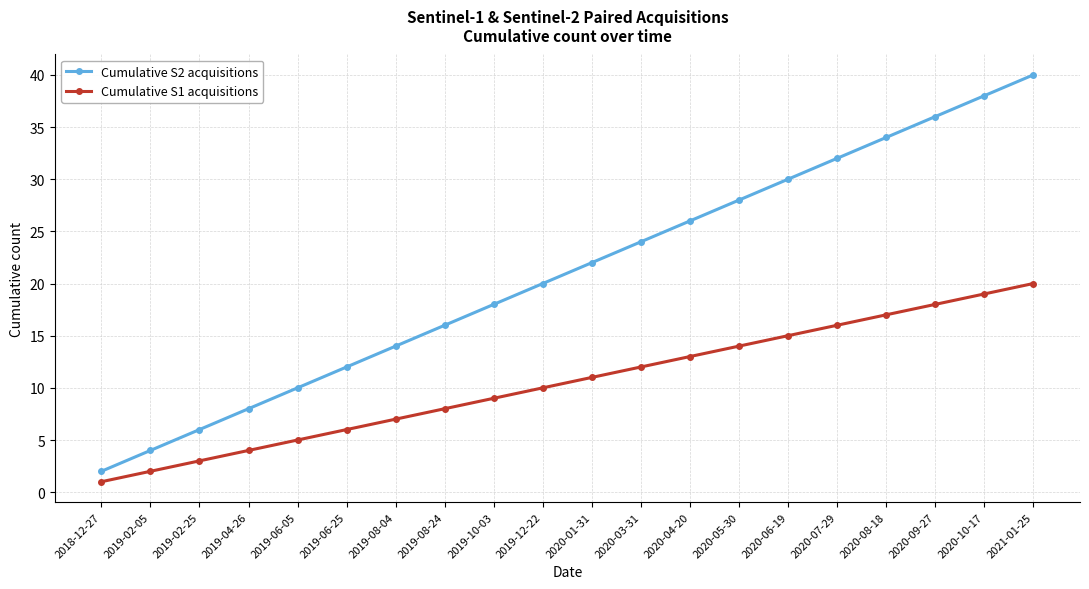

Reading left to right, transcribe all the data shown in this chart.

Cumulative S2 acquisitions: 2018-12-27=2	2019-02-05=4	2019-02-25=6	2019-04-26=8	2019-06-05=10	2019-06-25=12	2019-08-04=14	2019-08-24=16	2019-10-03=18	2019-12-22=20	2020-01-31=22	2020-03-31=24	2020-04-20=26	2020-05-30=28	2020-06-19=30	2020-07-29=32	2020-08-18=34	2020-09-27=36	2020-10-17=38	2021-01-25=40
Cumulative S1 acquisitions: 2018-12-27=1	2019-02-05=2	2019-02-25=3	2019-04-26=4	2019-06-05=5	2019-06-25=6	2019-08-04=7	2019-08-24=8	2019-10-03=9	2019-12-22=10	2020-01-31=11	2020-03-31=12	2020-04-20=13	2020-05-30=14	2020-06-19=15	2020-07-29=16	2020-08-18=17	2020-09-27=18	2020-10-17=19	2021-01-25=20